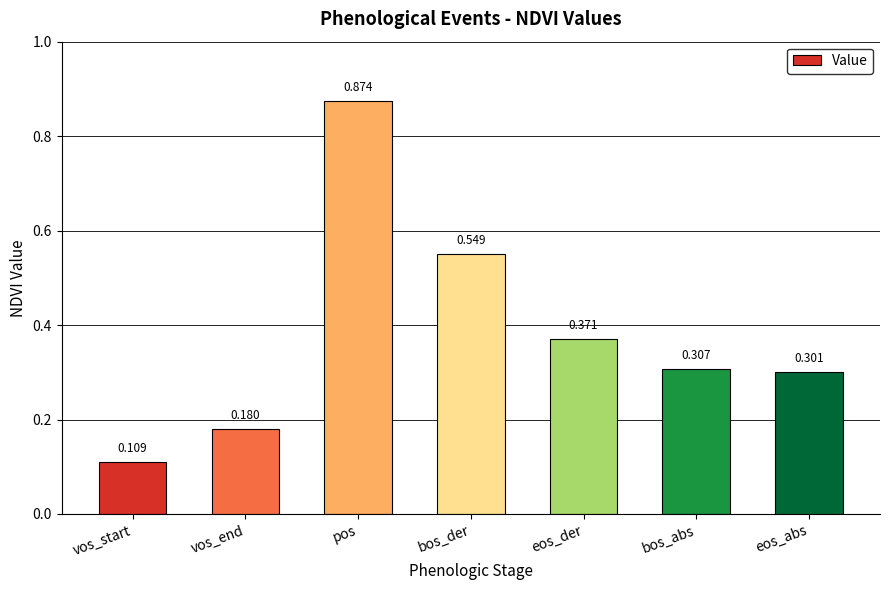

Is it true that the value at bos_abs is 0.1?

False